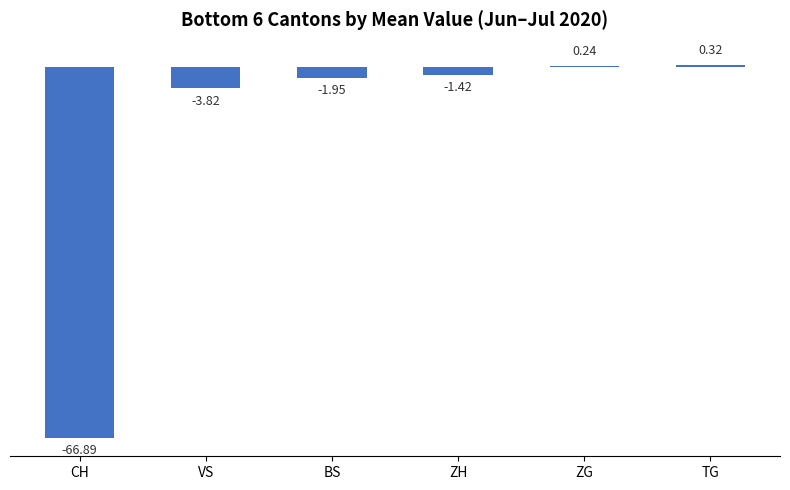

Which label corresponds to the smallest value in the chart?

CH